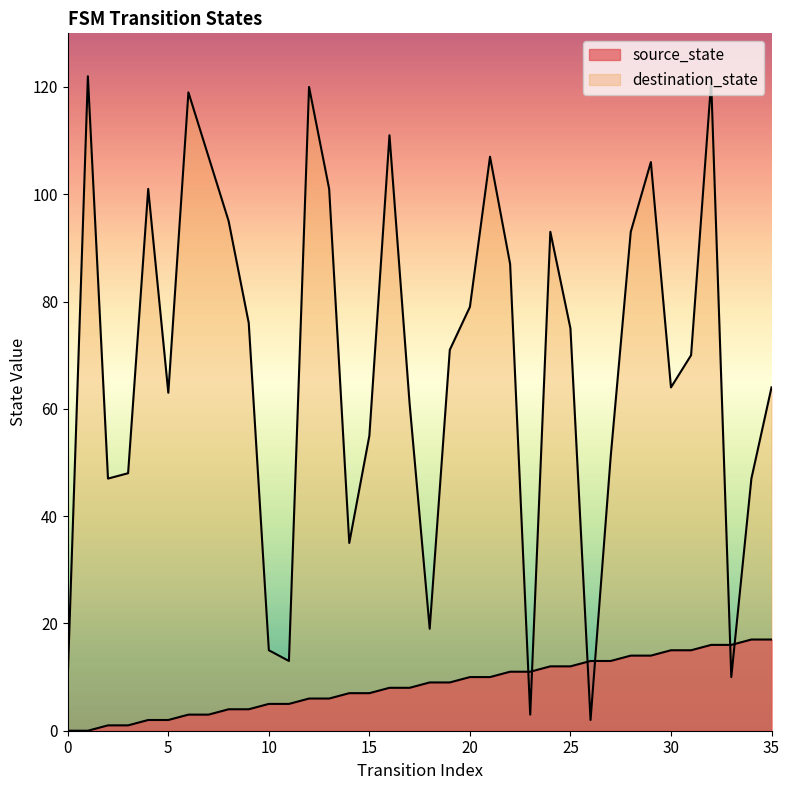

Does the chart display data point markers on the line(s)?

No